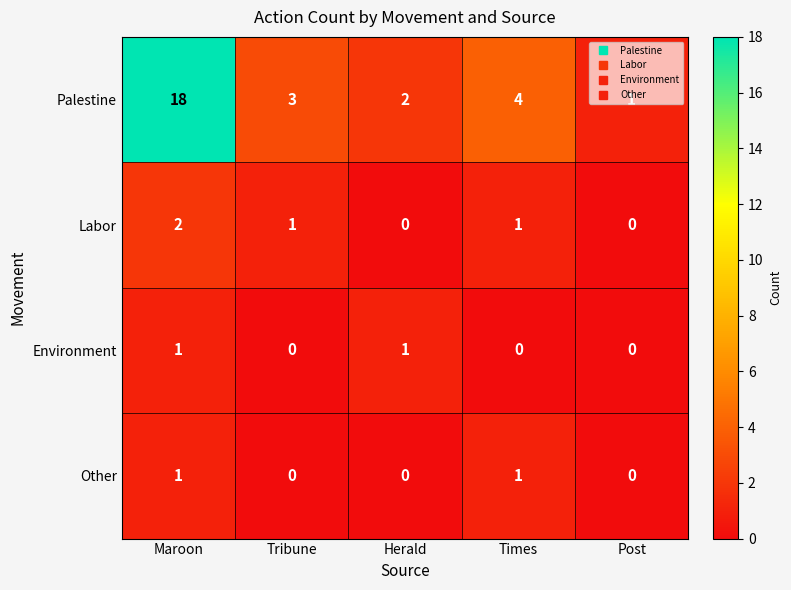

At which category is the sum across all series the highest?

Maroon